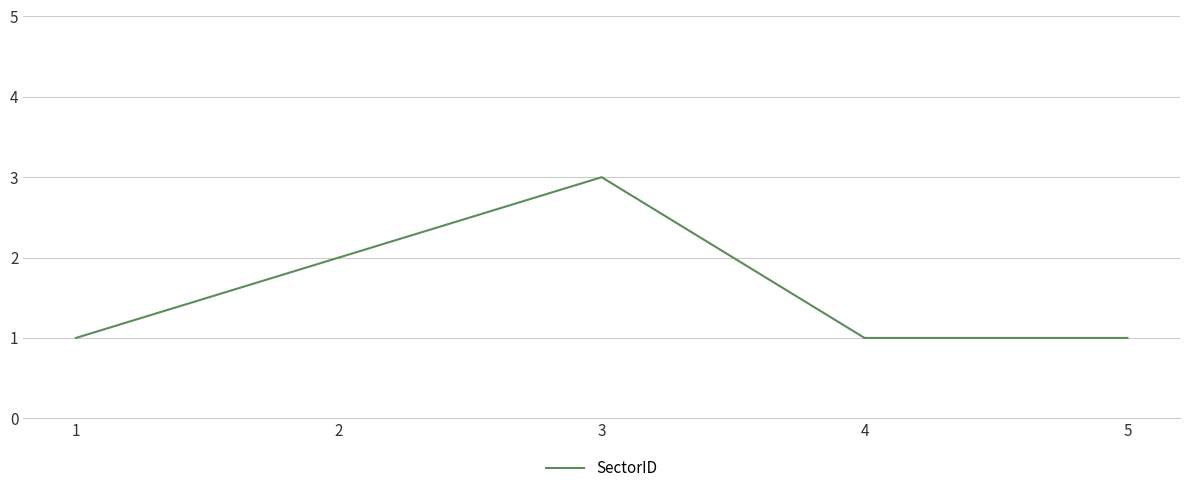

Does the chart display data point markers on the line(s)?

No